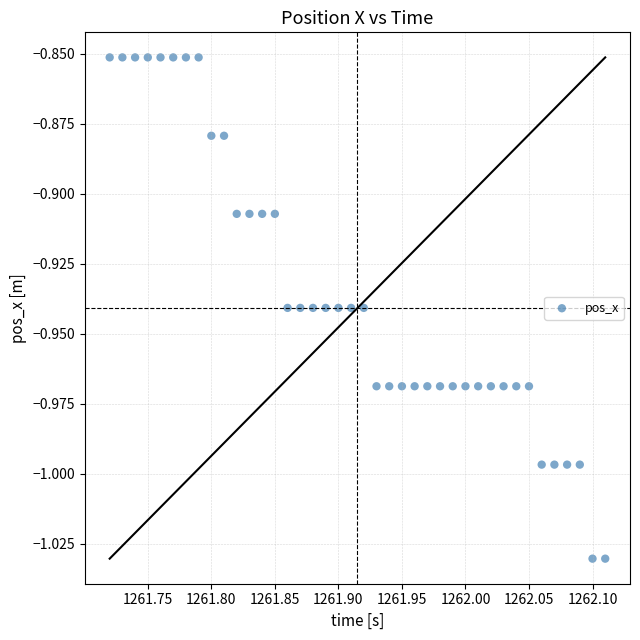

What is the range of X values (max minus min)?

0.4